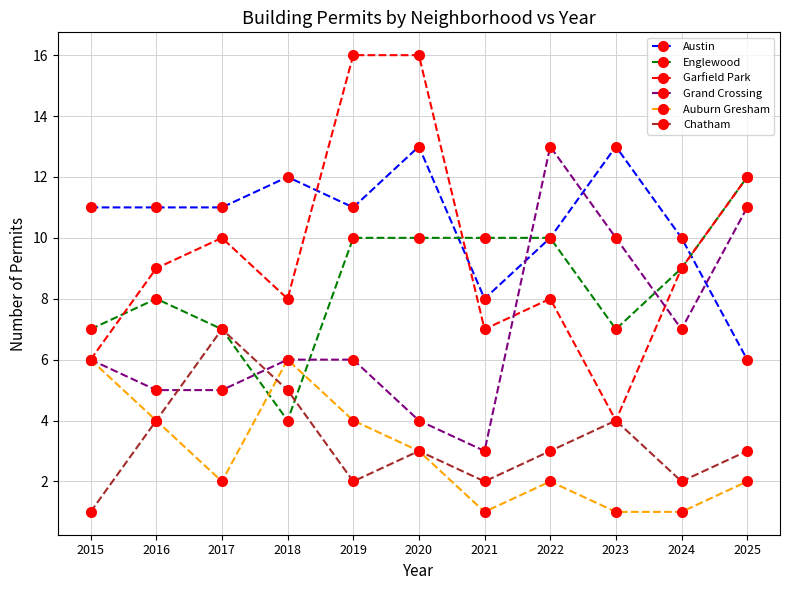

What is the total value across all series at 2019?

49